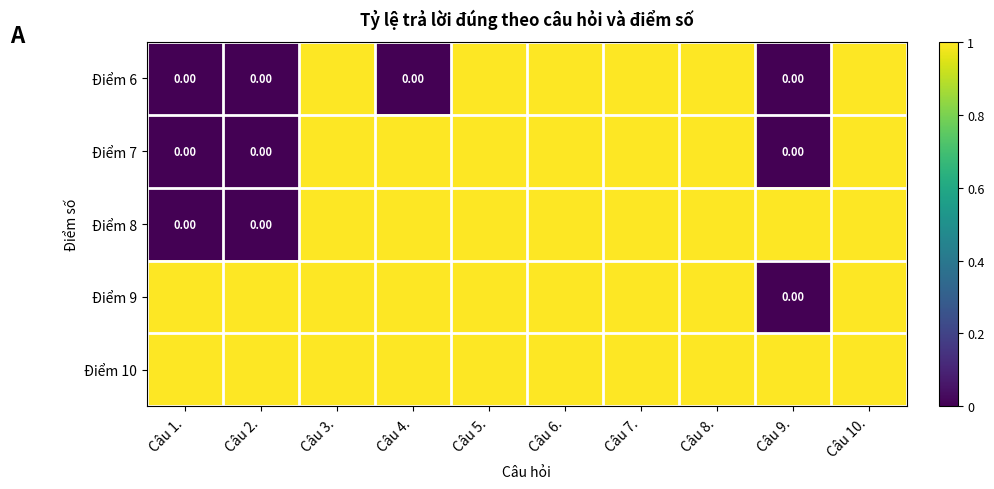

Between Câu 2. and Câu 3., which series saw the biggest shift?

Điểm 6